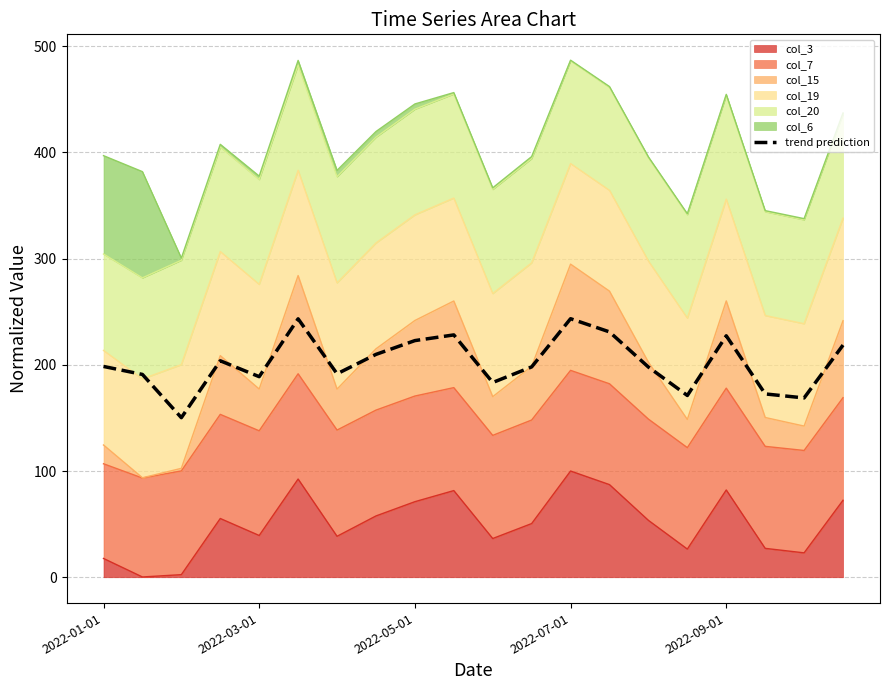

How many data points are above 198?

11